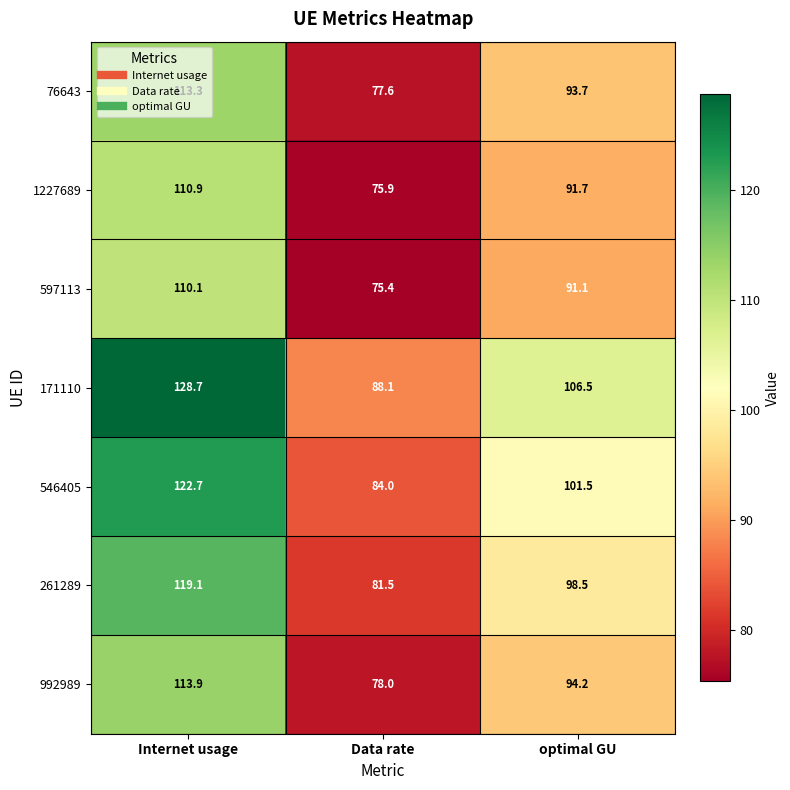

Is it true that 261289 equals 119.1 at Internet usage?

True